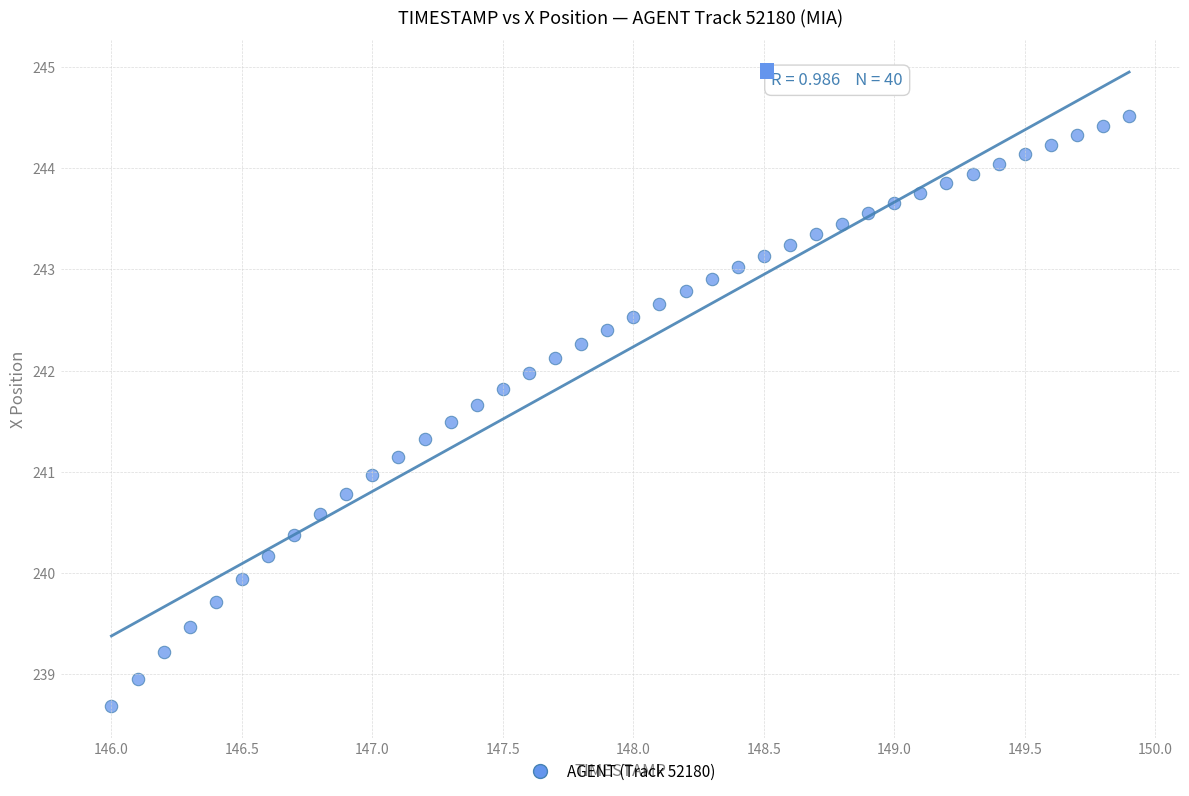

What is the range of X values (max minus min)?

3.9